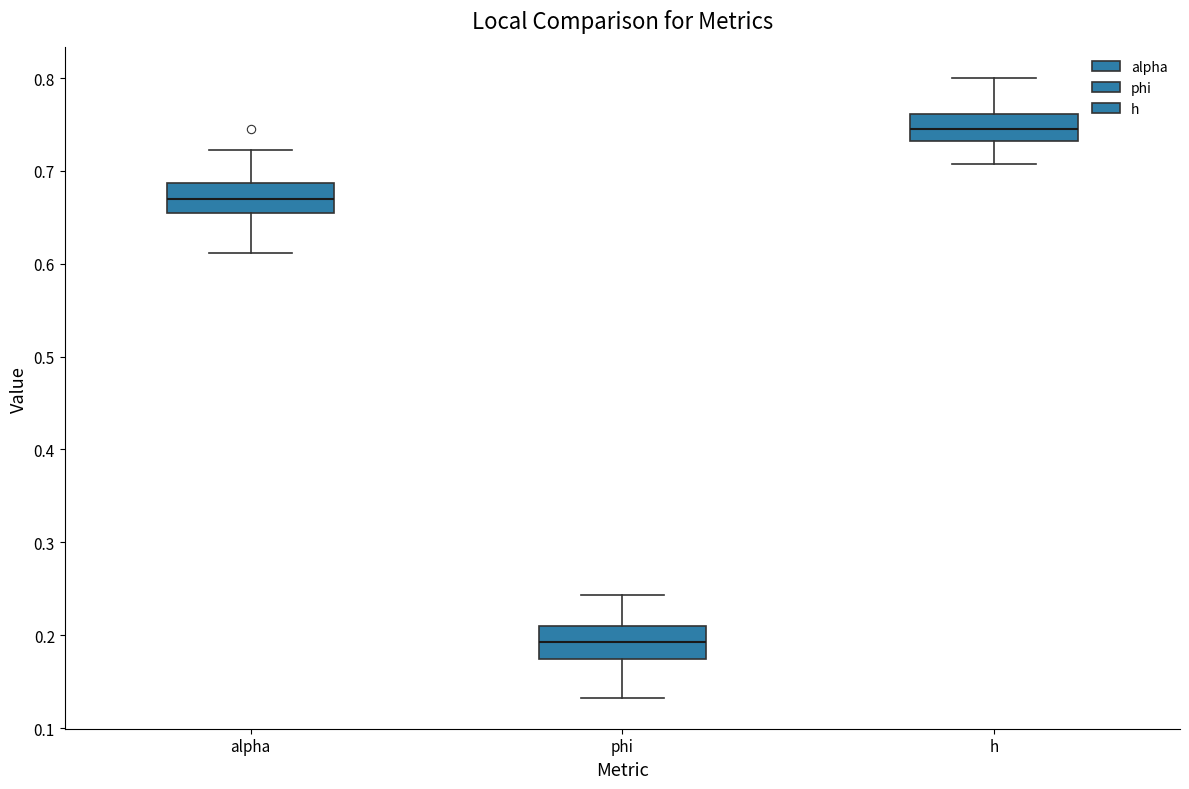

Which box has the lowest median line?

phi